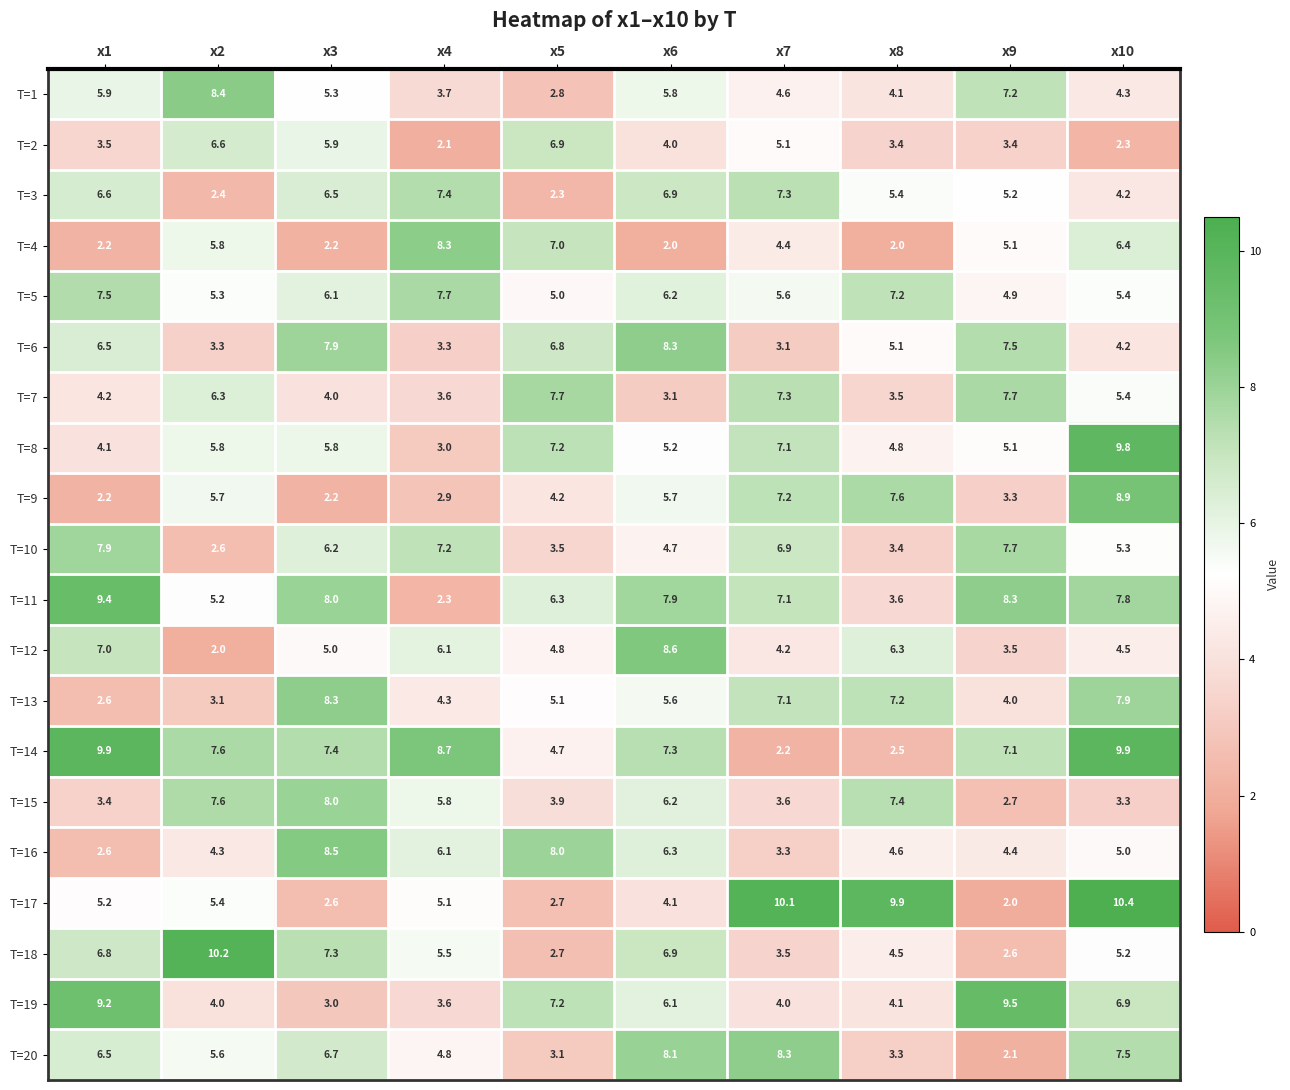

What is the average value of the T=1 series?

5.2